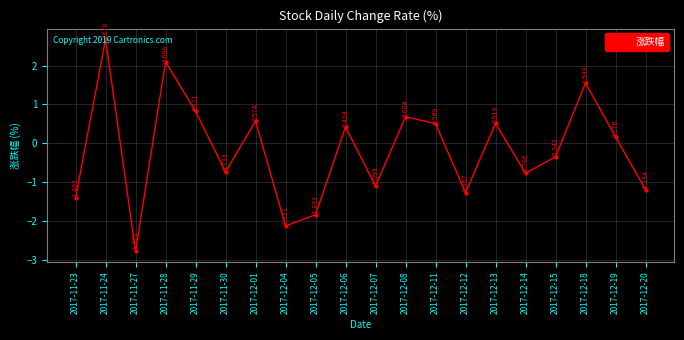

What is the difference between the maximum and second lowest values?

4.8